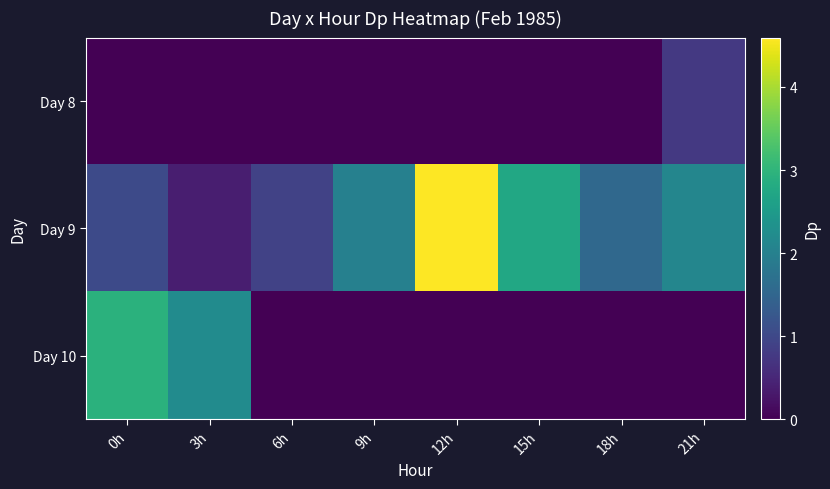

Reading right to left, what are all the values shown in this chart?

Day 8: 21h=0.8	18h=0.0	15h=0.0	12h=0.0	9h=0.0	6h=0.0	3h=0.0	0h=0.0
Day 9: 21h=2.1	18h=1.6	15h=2.8	12h=4.6	9h=2.0	6h=0.9	3h=0.4	0h=1.0
Day 10: 21h=0.0	18h=0.0	15h=0.0	12h=0.0	9h=0.0	6h=0.0	3h=2.2	0h=2.9